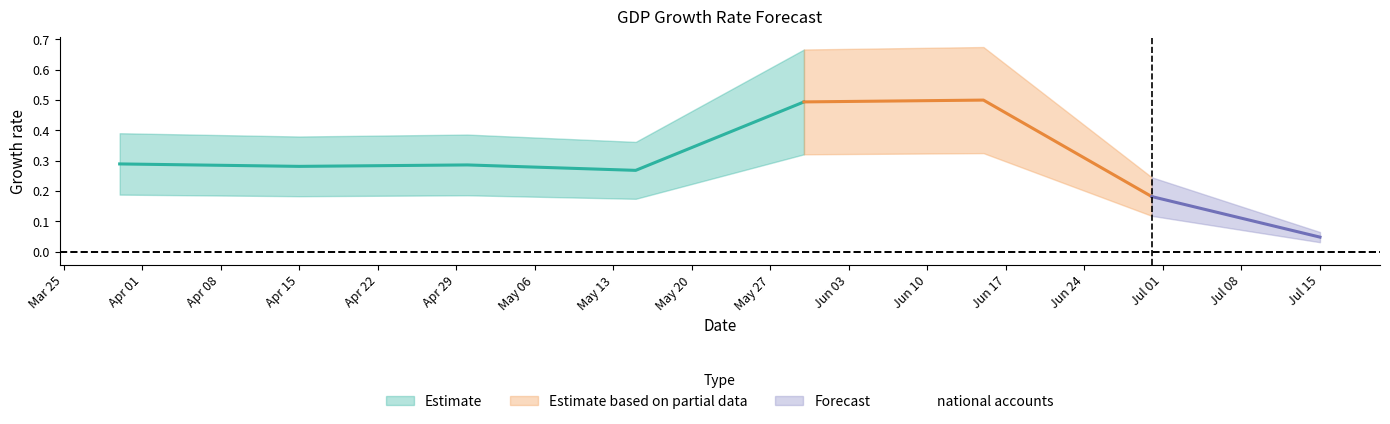

What is the label of the 7th point from the left?

2025-06-30